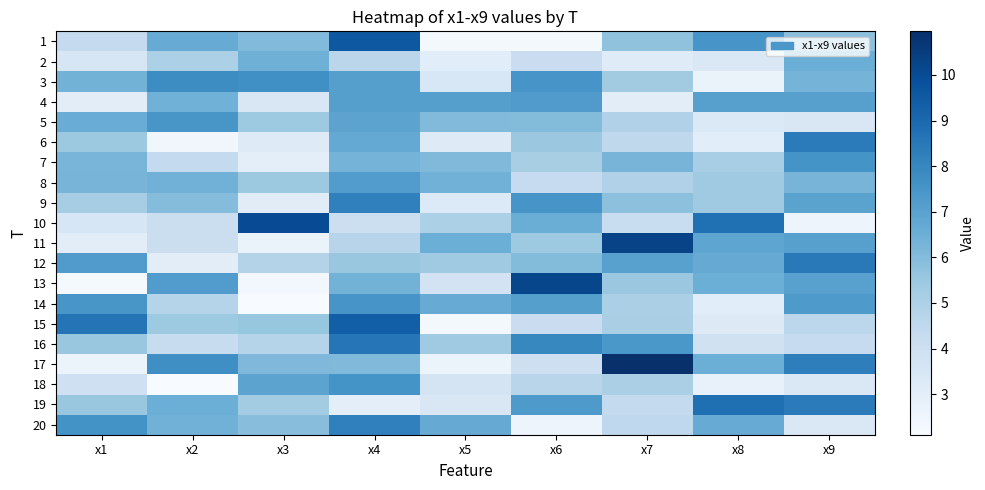

Rank the series by their maximum value, from lowest to highest.

2, 8, 4, 5, 14, 7, 18, 3, 9, 20, 6, 12, 16, 19, 15, 1, 10, 13, 11, 17